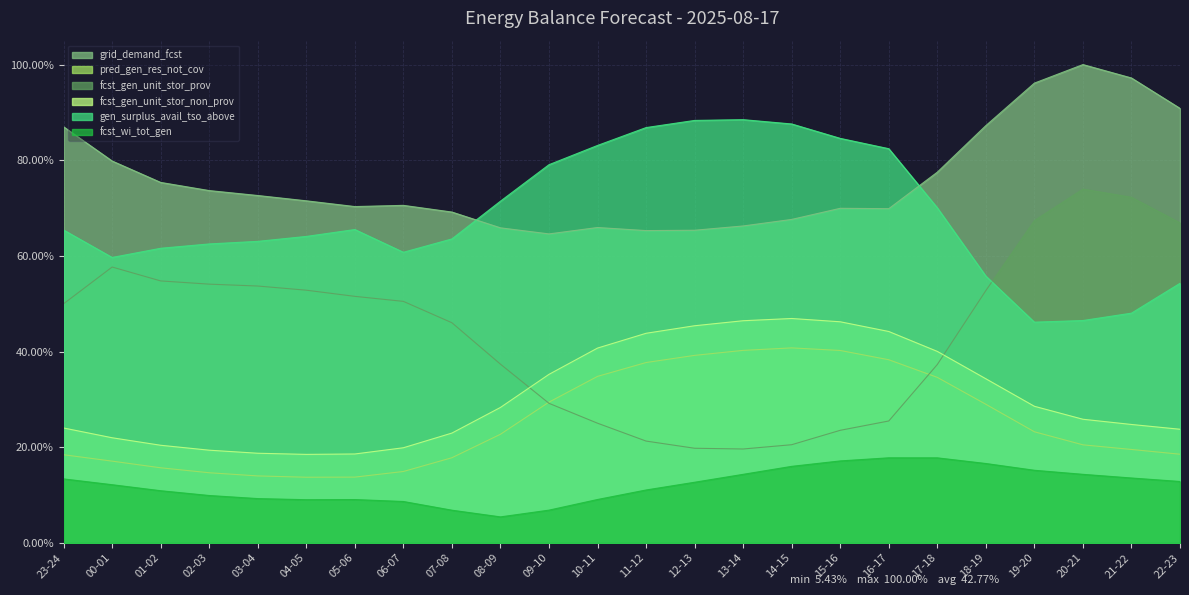

What is the average value of the grid_demand_fcst series?

0.8